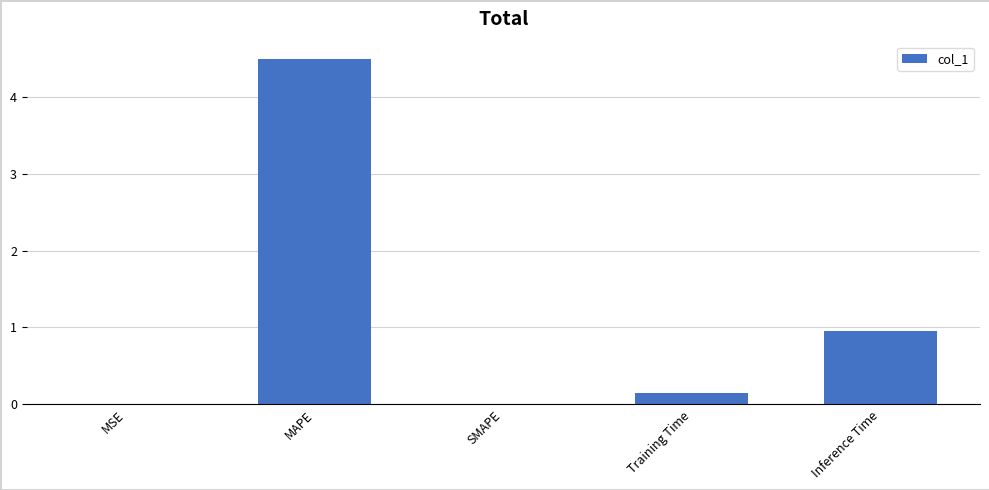

The value at Inference Time is 1.0. True or false?

True